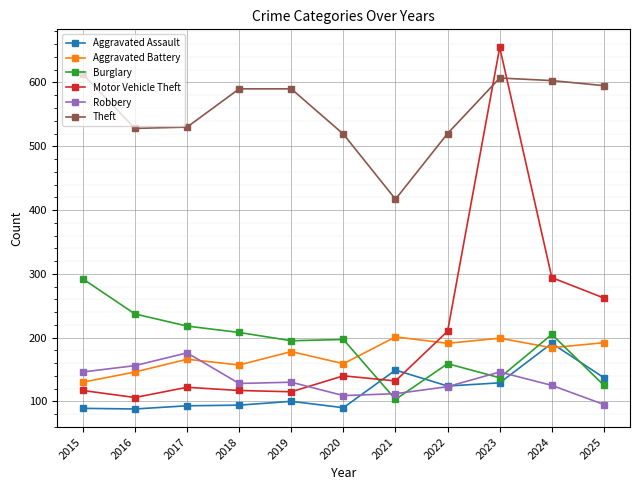

Is it true that Aggravated Battery equals 199 at 2023?

True